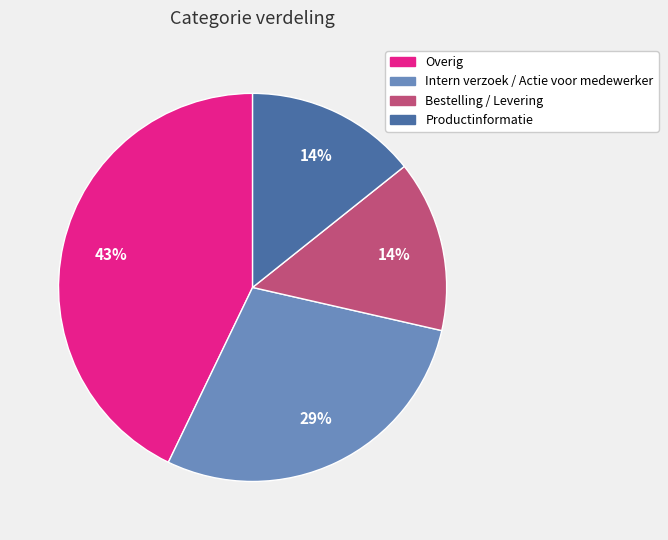

True or false: Productinformatie accounts for 24% of the total.

False